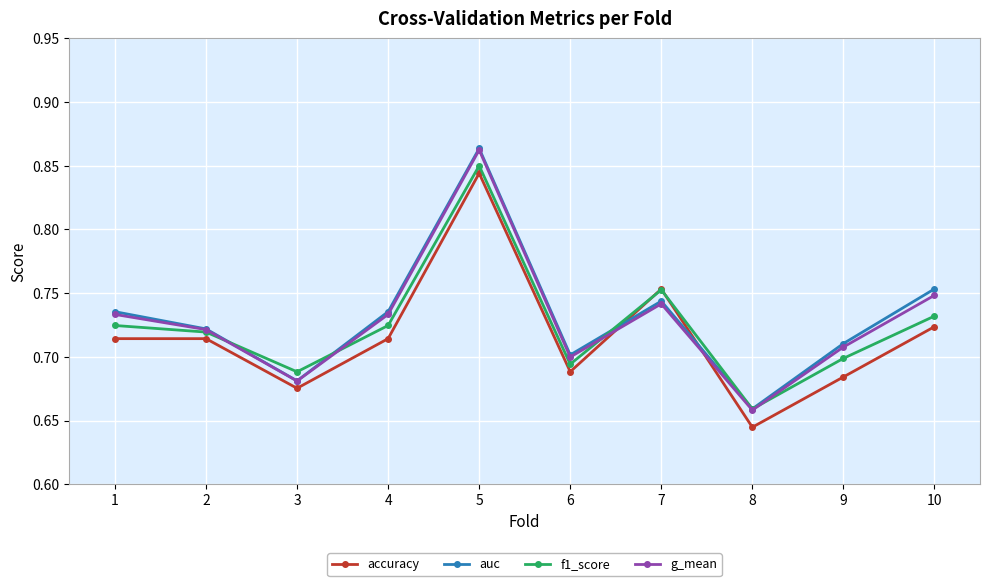

Is it true that accuracy equals 0.2 at 4?

False